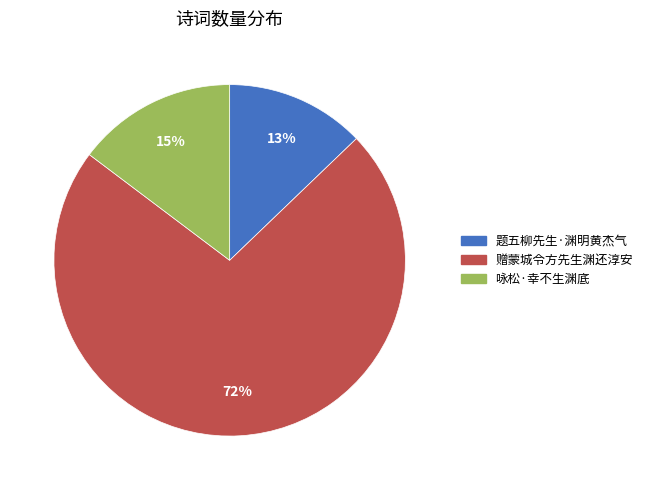

Do 赠蒙城令方先生渊还淳安 and 题五柳先生·渊明黄杰气 together represent more than half of the pie?

Yes